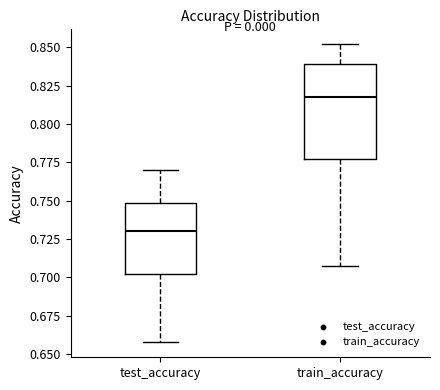

Where does the lower whisker of the box for train_accuracy end on the y-axis? The values are not printed on the chart, so give them approximately, as read against the axis.

0.705